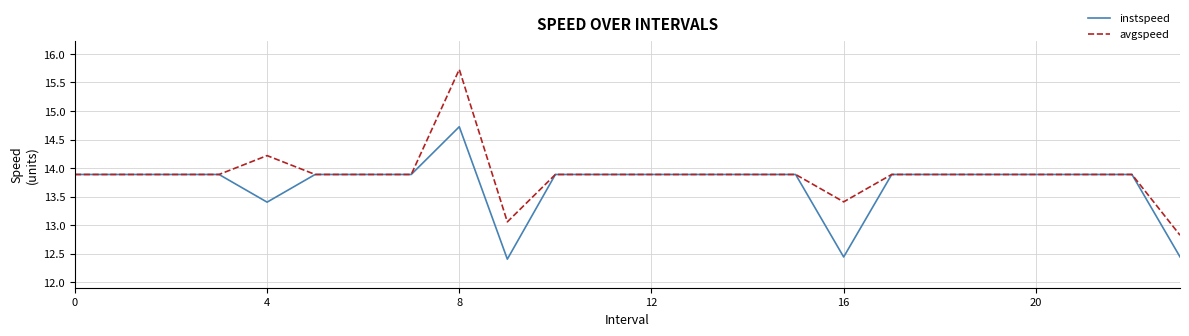

List the series in order of their overall mean, lowest first.

instspeed, avgspeed